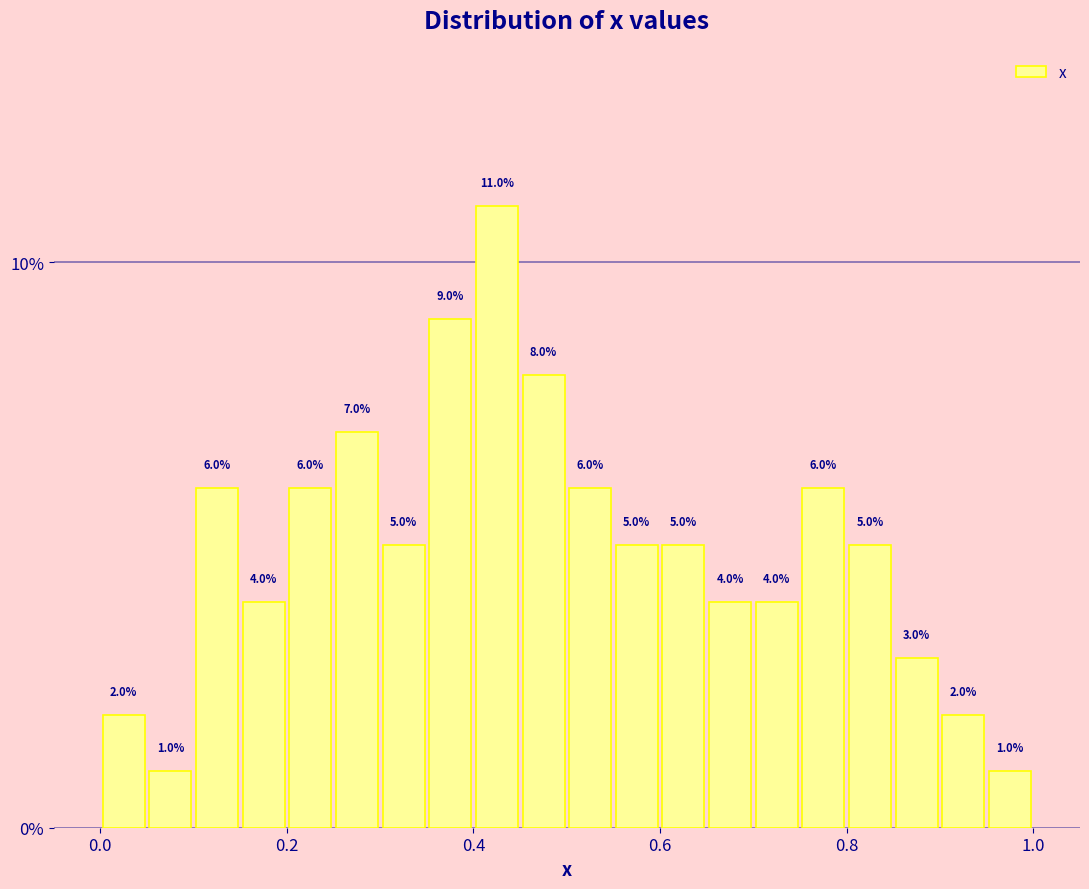

Around what value on the x-axis is the tallest bar? Give the approximate position of its centre, as read against the axis.

0.42